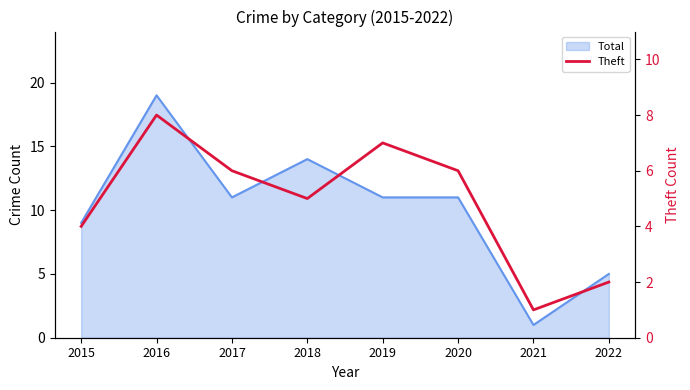

At which label does the data first exceed 6?

2016